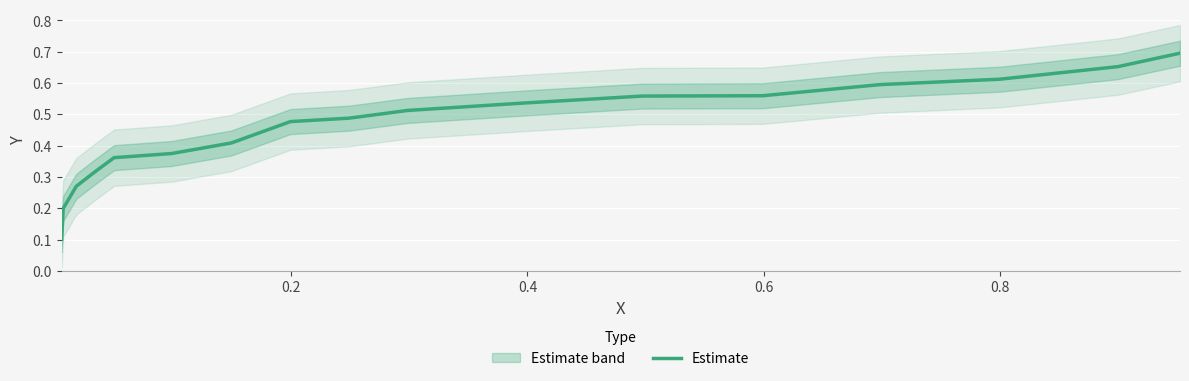

Is it true that the value at 0.8 is 0.6?

False